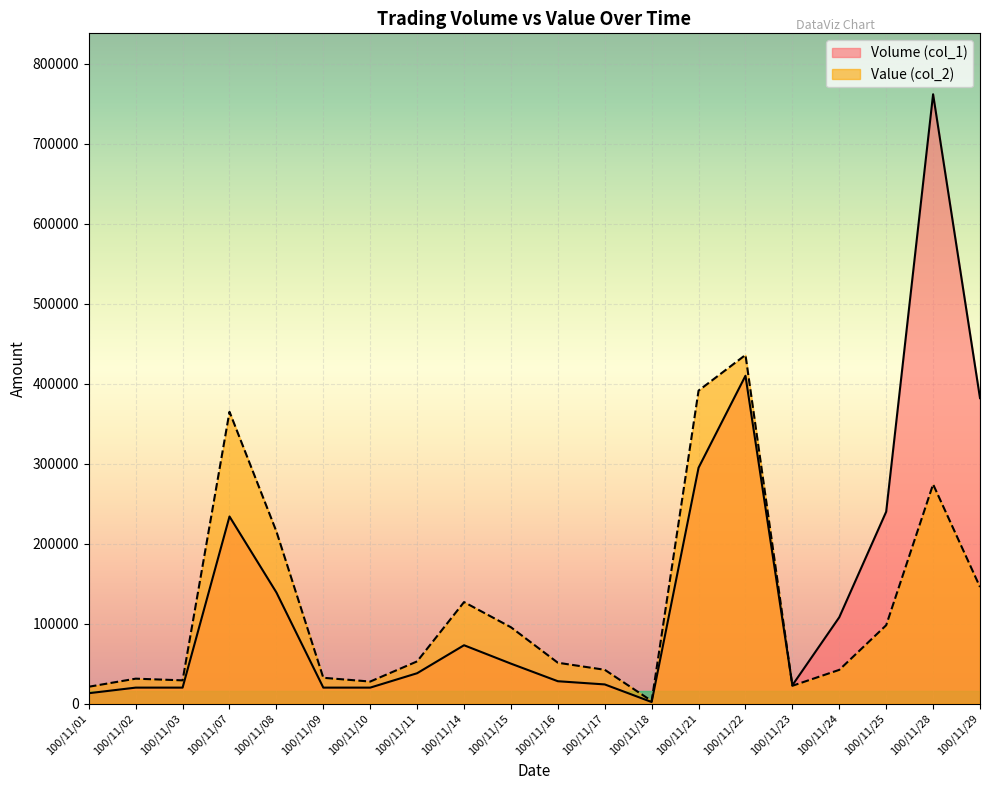

How many data points in Value (col_2) are above 52820?

9